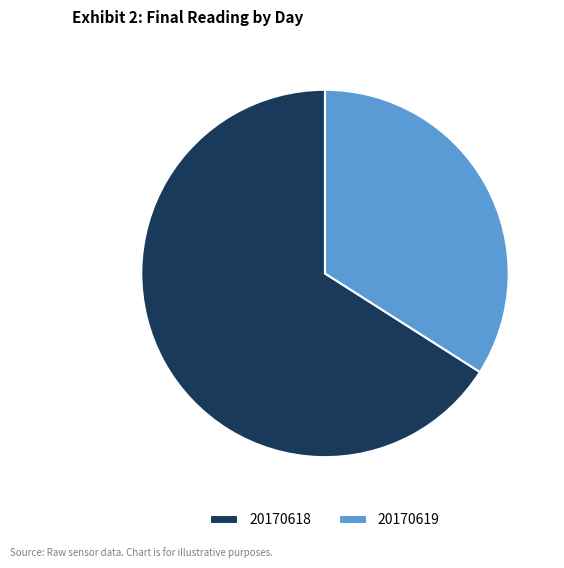

Does any single category account for the majority?

Yes